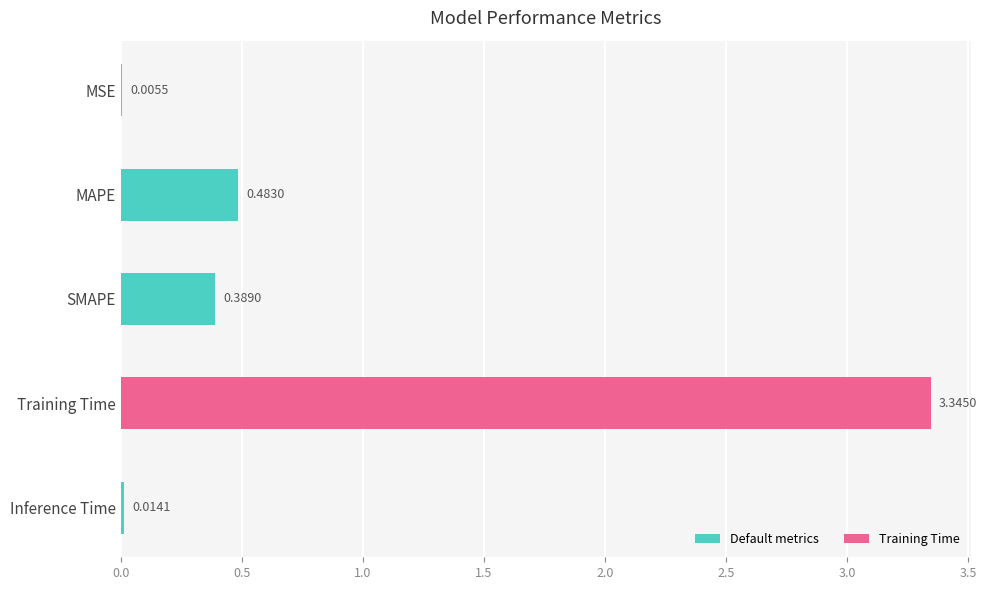

What is the sum of the values at MAPE and SMAPE?

0.9